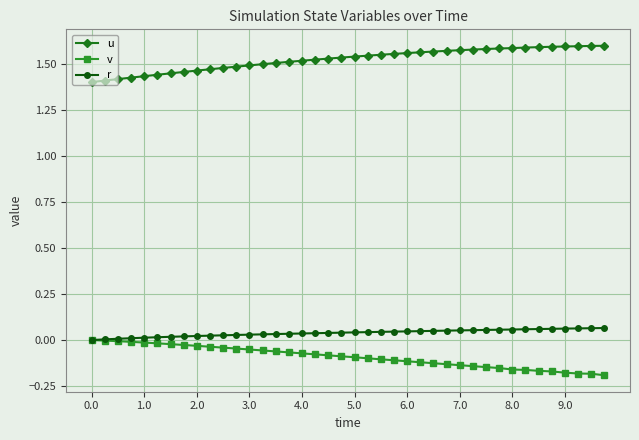

Does the chart display data point markers on the line(s)?

Yes